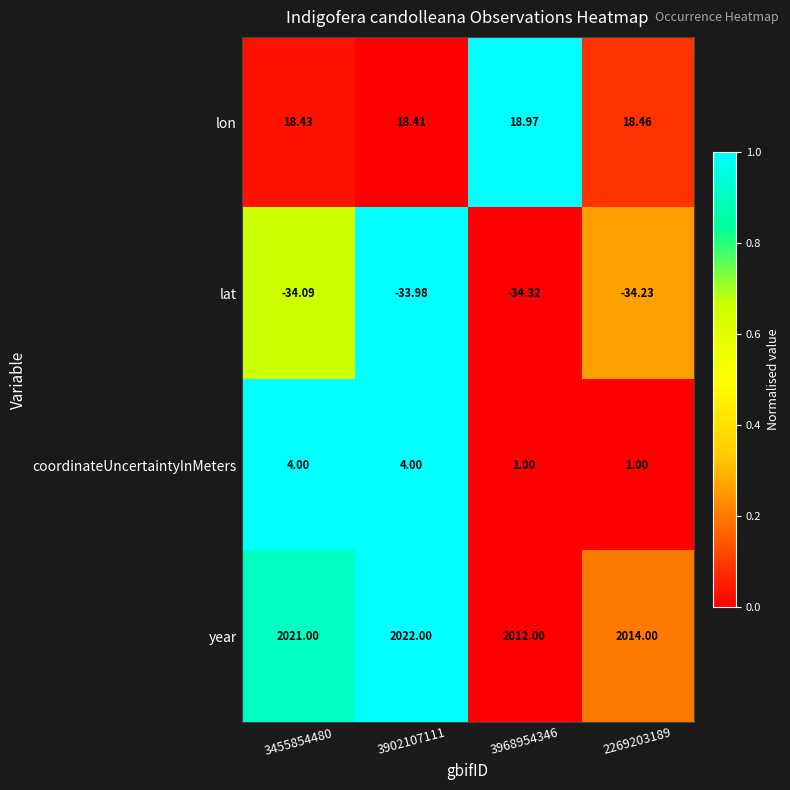

List the series in order of their peak value, highest first.

year, lon, coordinateUncertaintyInMeters, lat